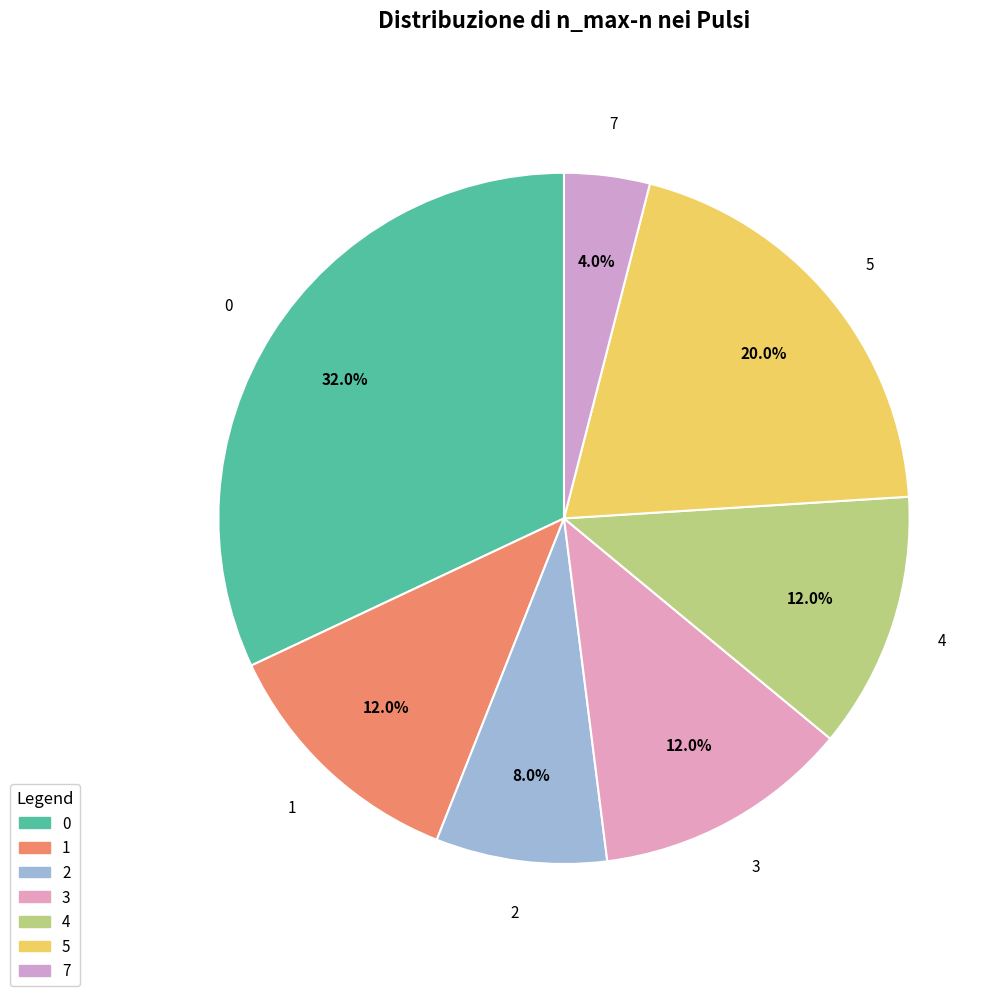

Approximately how many times larger is the value at 4 compared to 5?

0.6